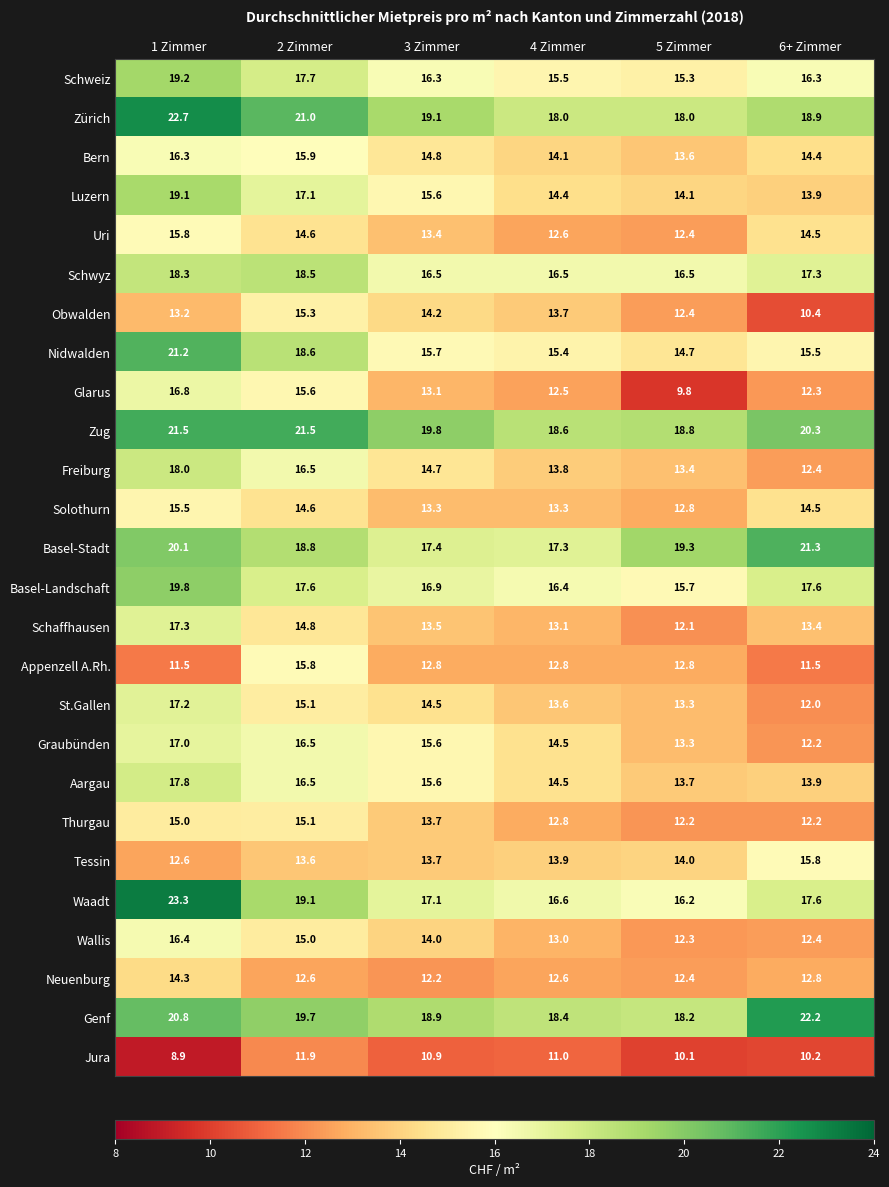

What is the sum of all Genf values?

118.2